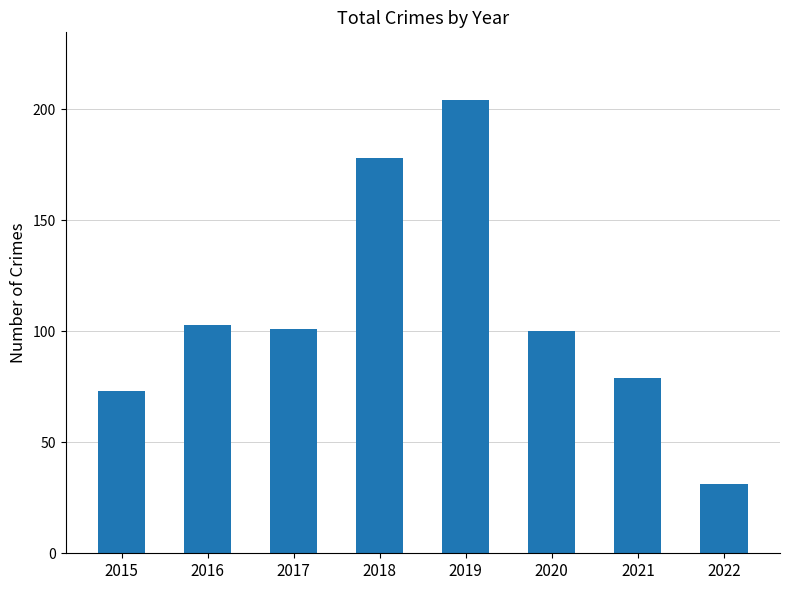

How many distinct data groups are displayed?

1